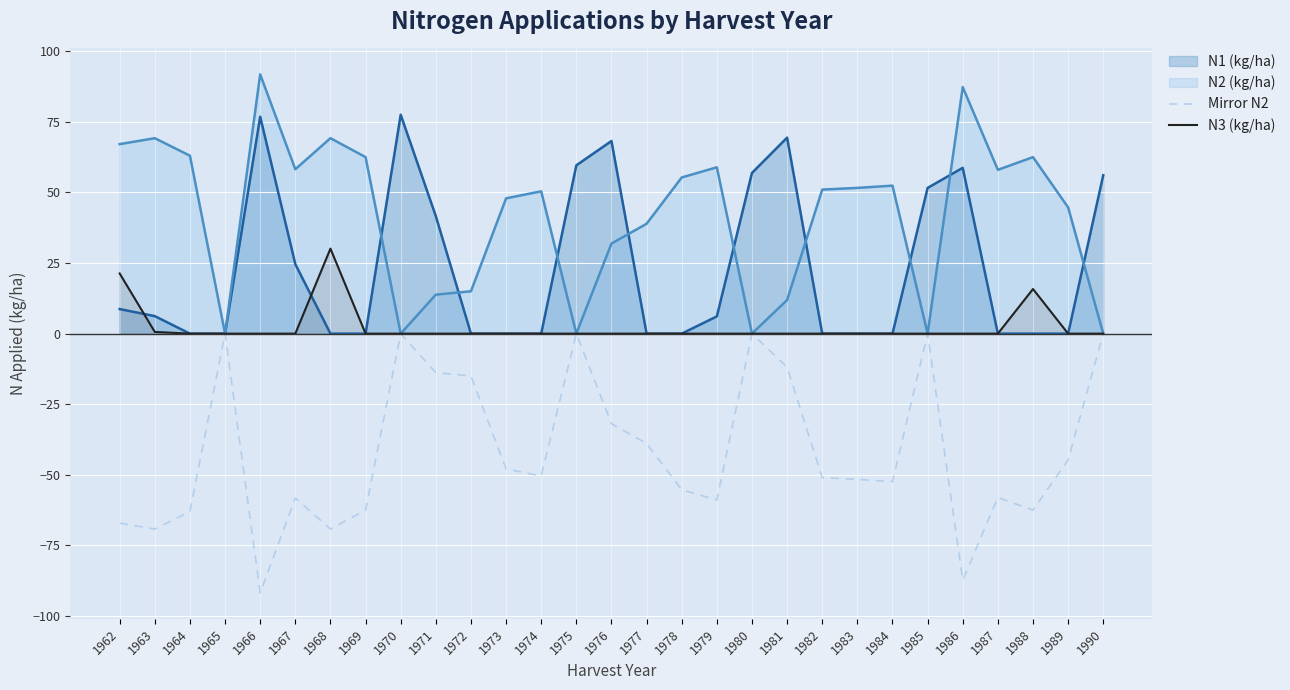

True or false: N3 (kg/ha) has a value of 0.0 at 1980.

True